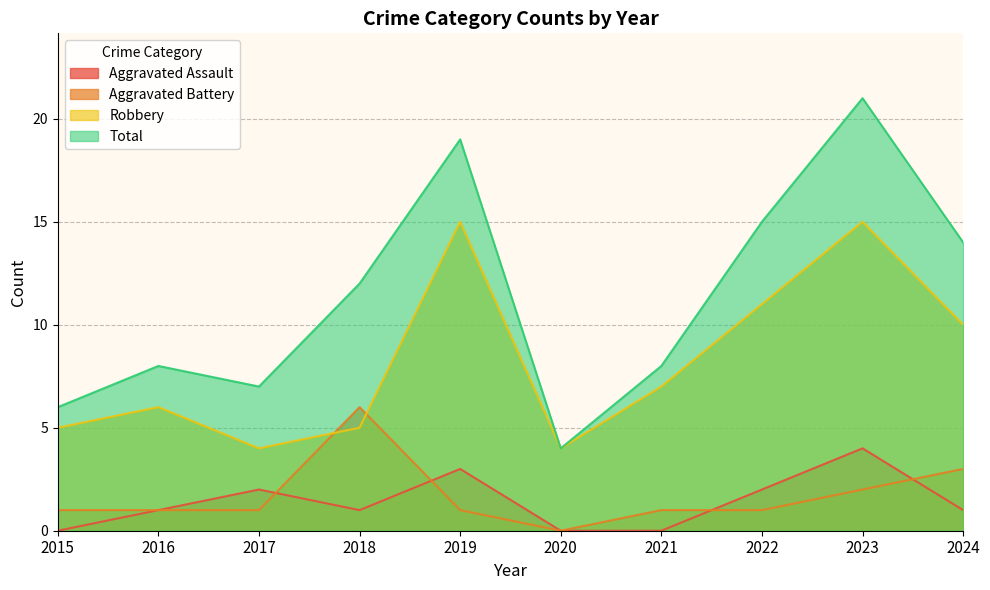

Where do Robbery and Aggravated Battery first cross each other?

2017 and 2018